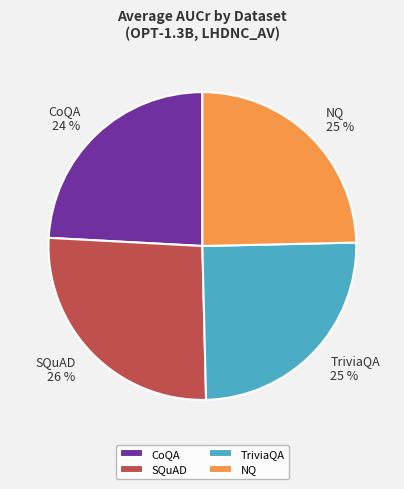

True or false: TriviaQA accounts for 19% of the total.

False